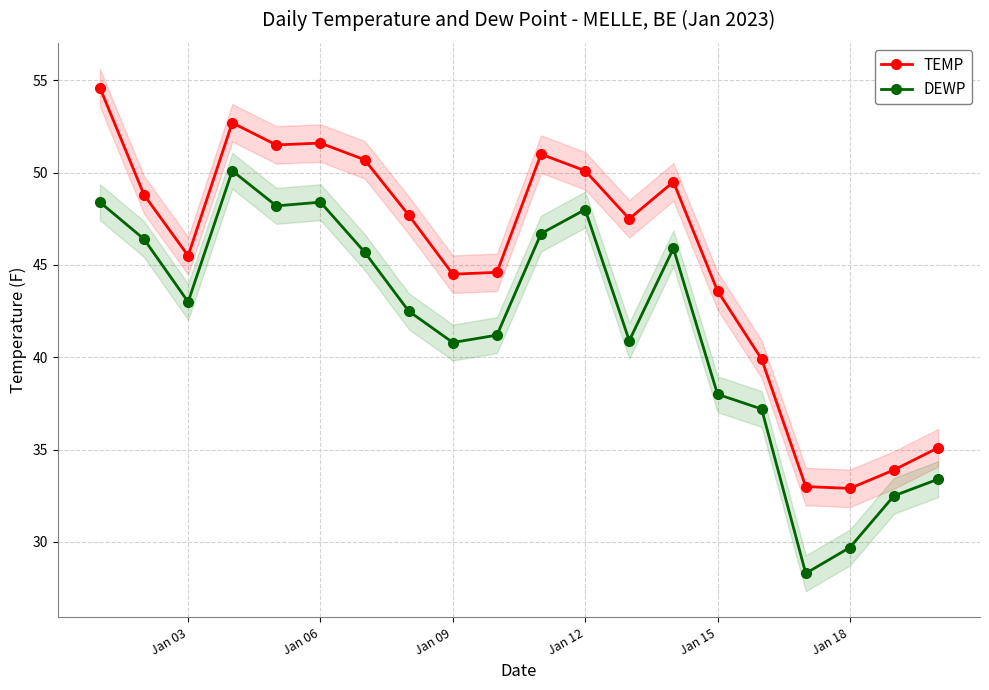

True or false: TEMP and DEWP cross at least once.

False